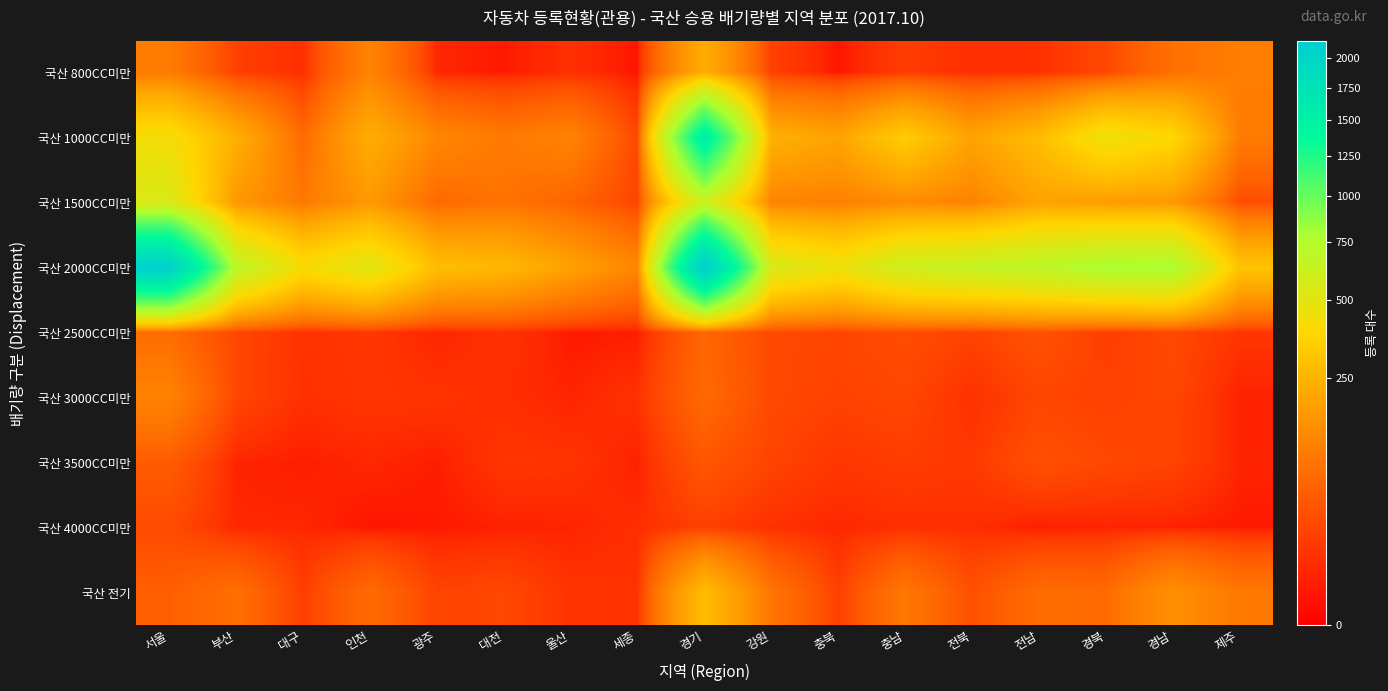

At 울산, list the series in order from smallest to largest.

국산 2500CC미만, 국산 3000CC미만, 국산 4000CC미만, 국산 800CC미만, 국산 3500CC미만, 국산 전기, 국산 1500CC미만, 국산 1000CC미만, 국산 2000CC미만